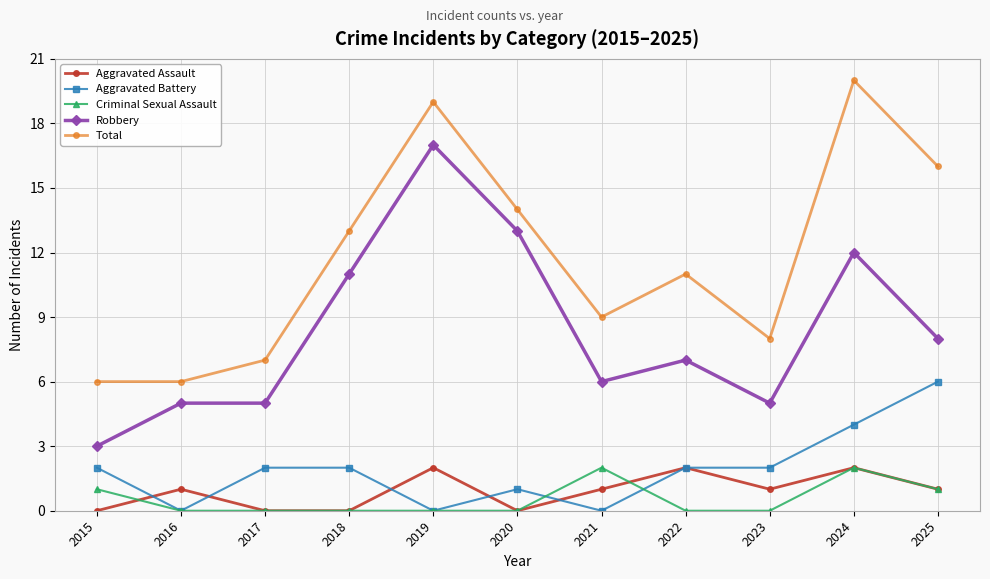

What are all the series names shown in the legend?

Aggravated Assault, Aggravated Battery, Criminal Sexual Assault, Robbery, Total